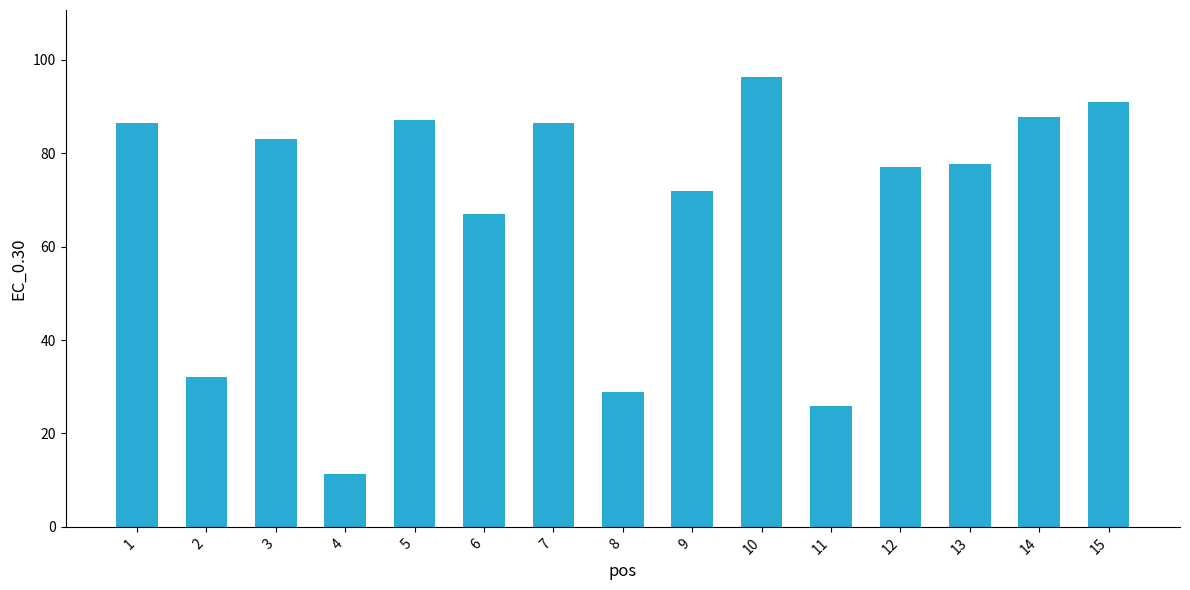

What is the minimum value shown in the chart?

11.3